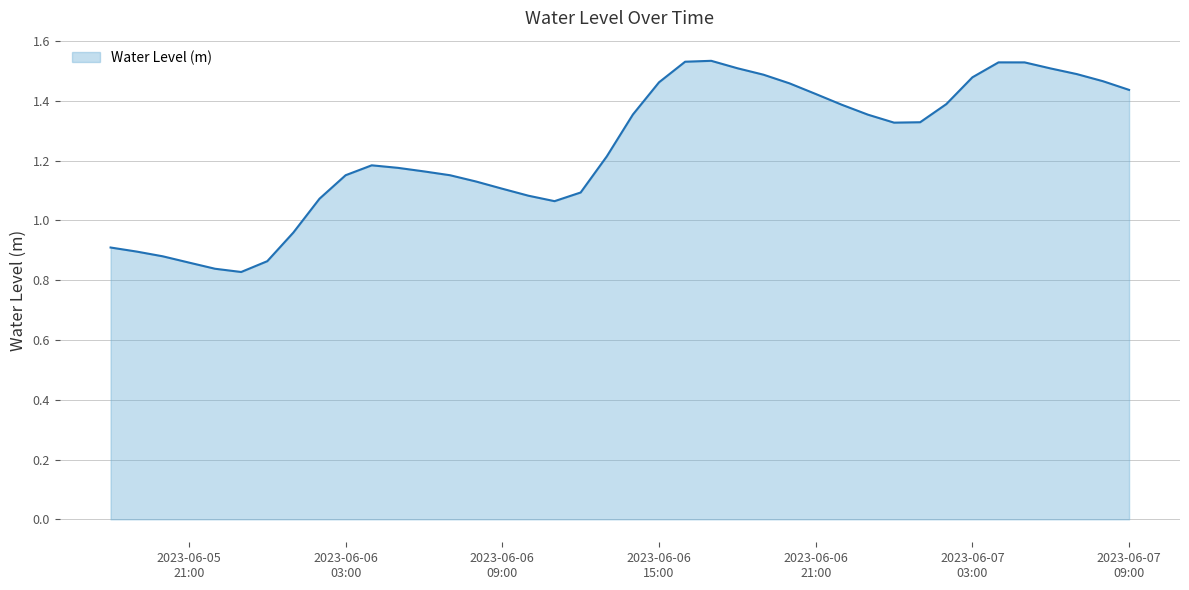

What is the difference between the maximum and minimum values?

0.7